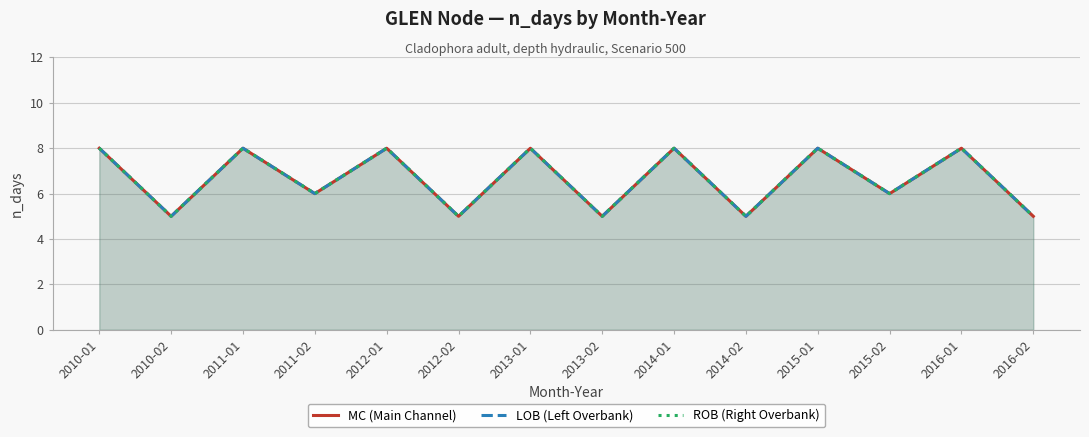

What is the total value across all series at 2014-01?

24